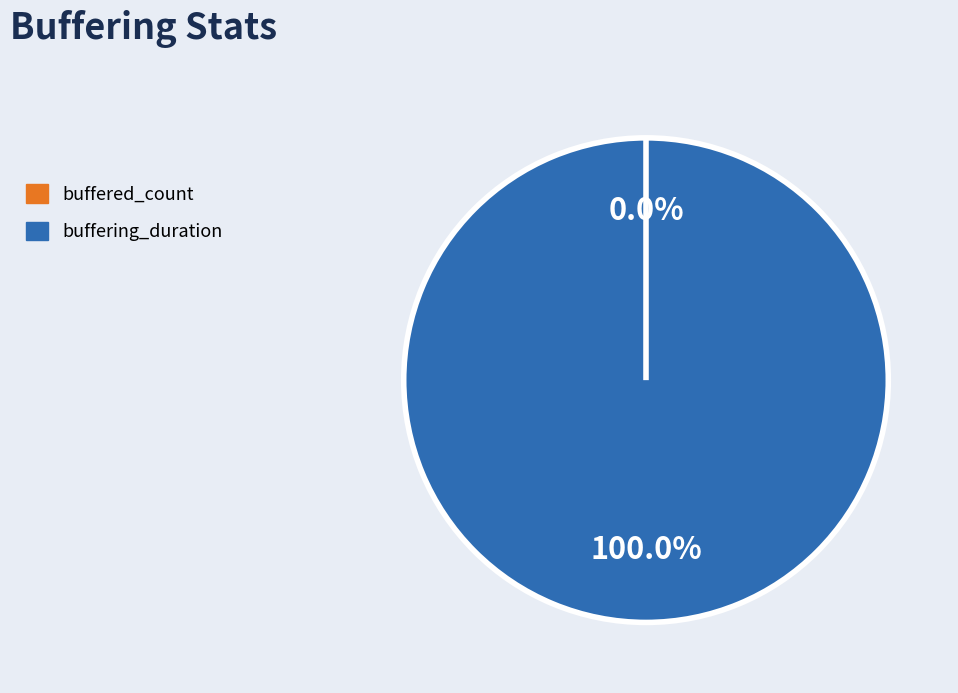

Approximately how many times larger is the value at buffering_duration compared to buffered_count?

603707210.0